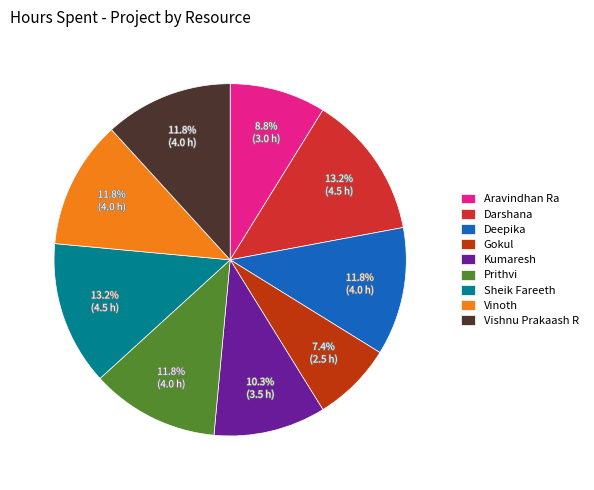

Does Aravindhan Ra represent more than half of the total?

No